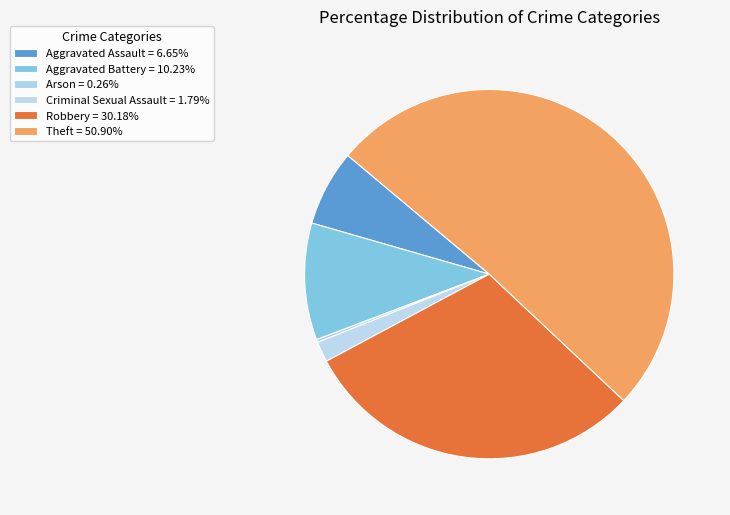

Rank the categories by value from highest to lowest.

Theft, Robbery, Aggravated Battery, Aggravated Assault, Criminal Sexual Assault, Arson